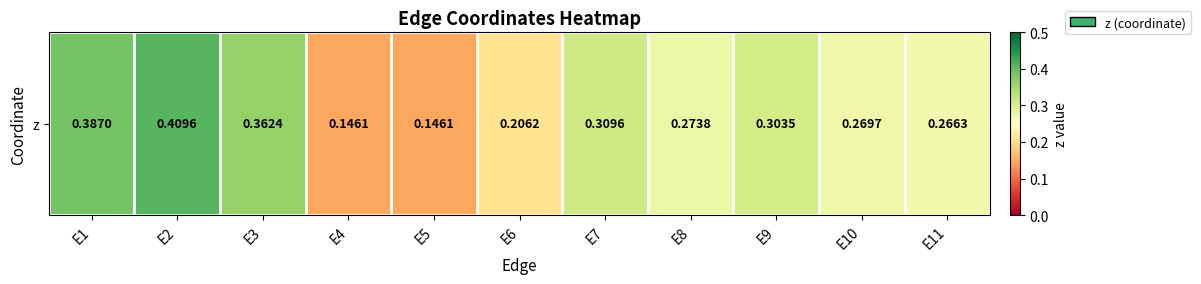

What is the sum of all values?

3.1